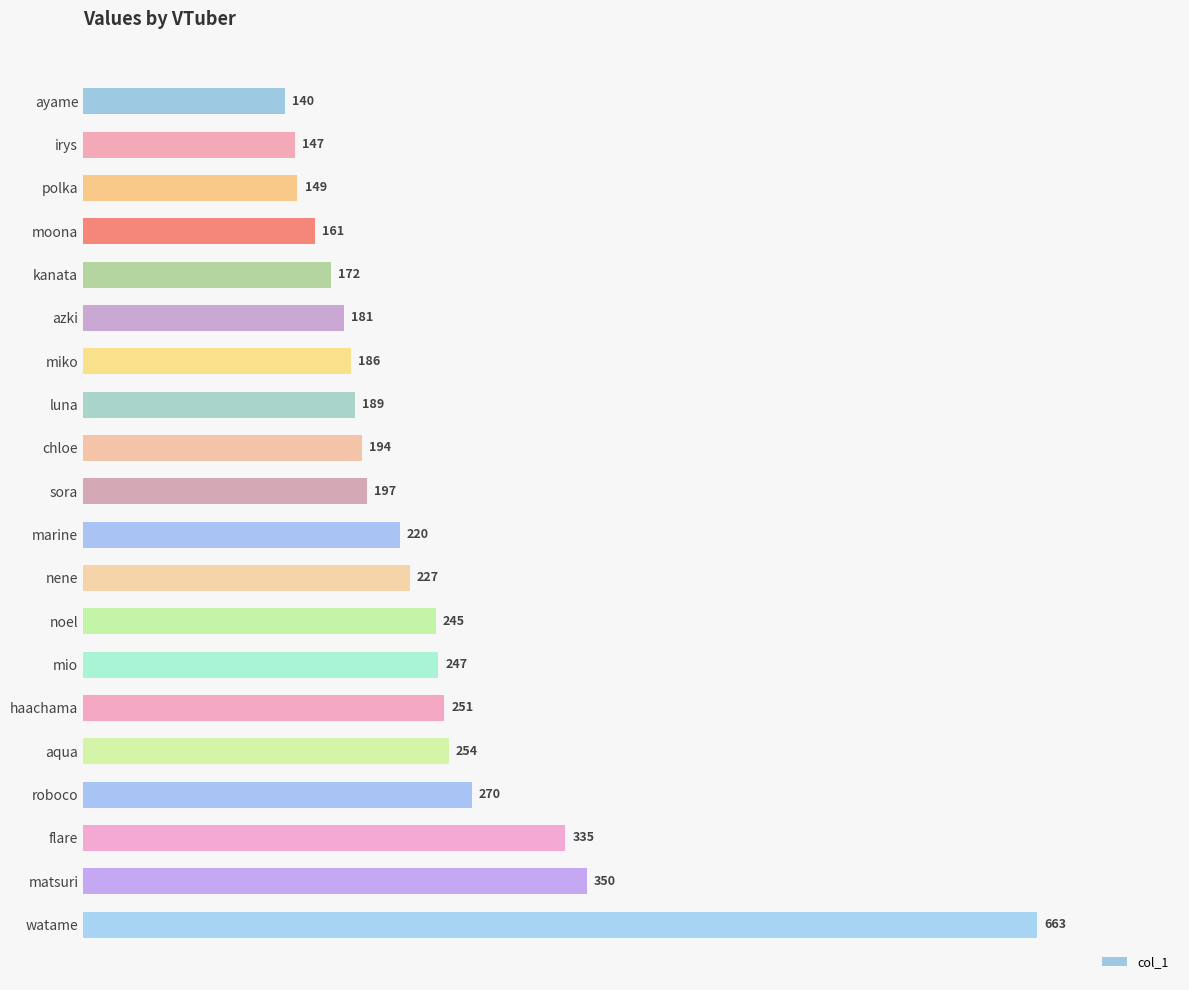

Reading bottom to top, extract all data points from this chart.

watame=663	matsuri=350	flare=335	roboco=270	aqua=254	haachama=251	mio=247	noel=245	nene=227	marine=220	sora=197	chloe=194	luna=189	miko=186	azki=181	kanata=172	moona=161	polka=149	irys=147	ayame=140